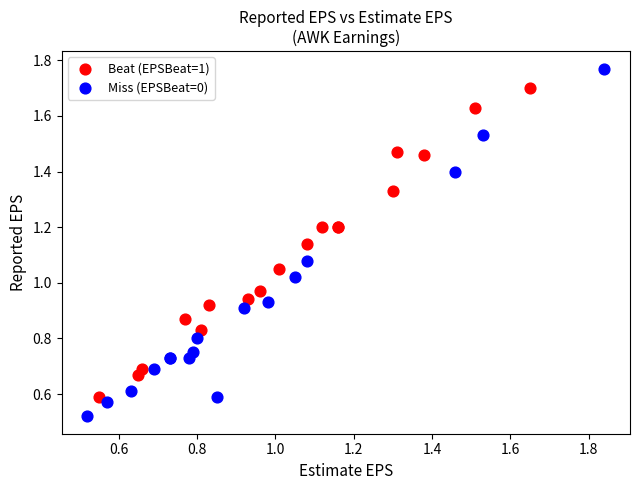

Which series contains the highest Y value?

Miss (EPSBeat=0)